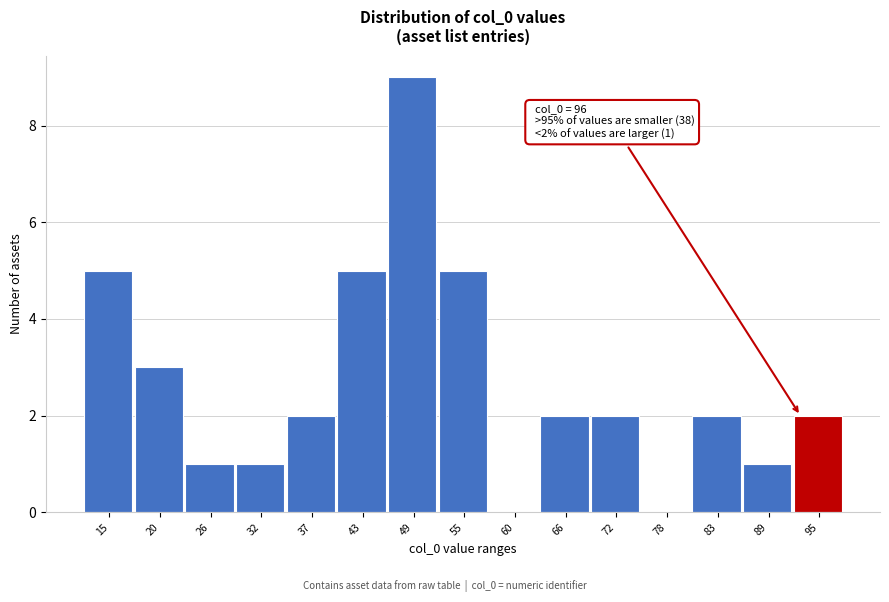

Reading right to left, extract all data points from this chart.

95=2	89=1	83=2	78=0	72=2	66=2	60=0	55=5	49=9	43=5	37=2	32=1	26=1	20=3	15=5